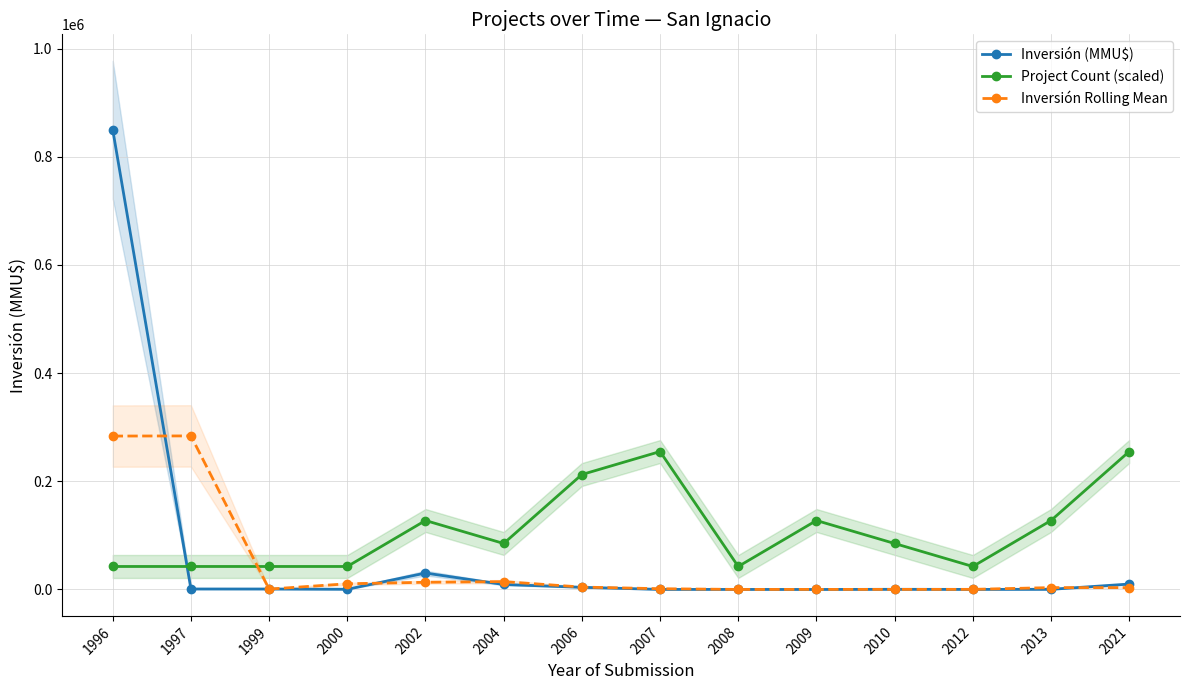

How many times do Inversión (MMU$) and Project Count (scaled) cross each other?

1